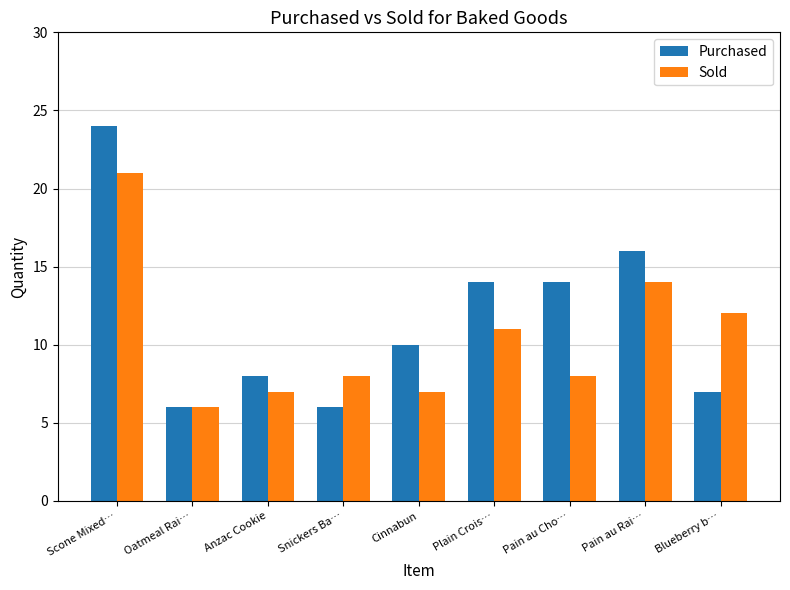

At which category is the sum across all series the highest?

Scone Mixed…